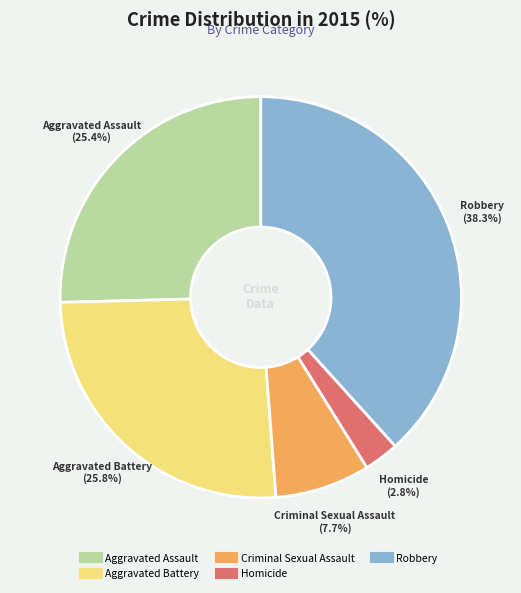

What is the largest slice in the pie chart?

Robbery